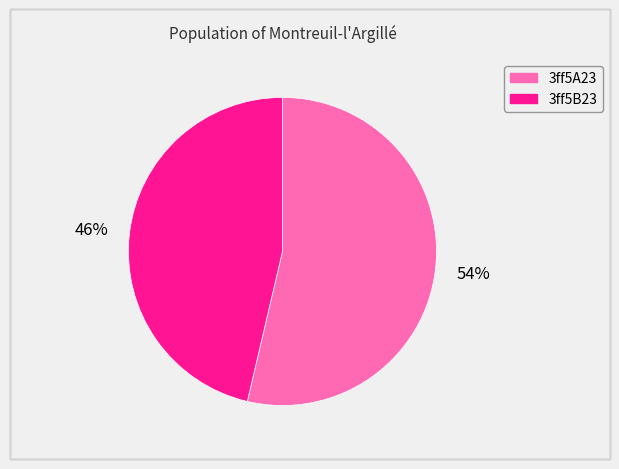

Which category has the smallest portion of the pie?

3ff5B23